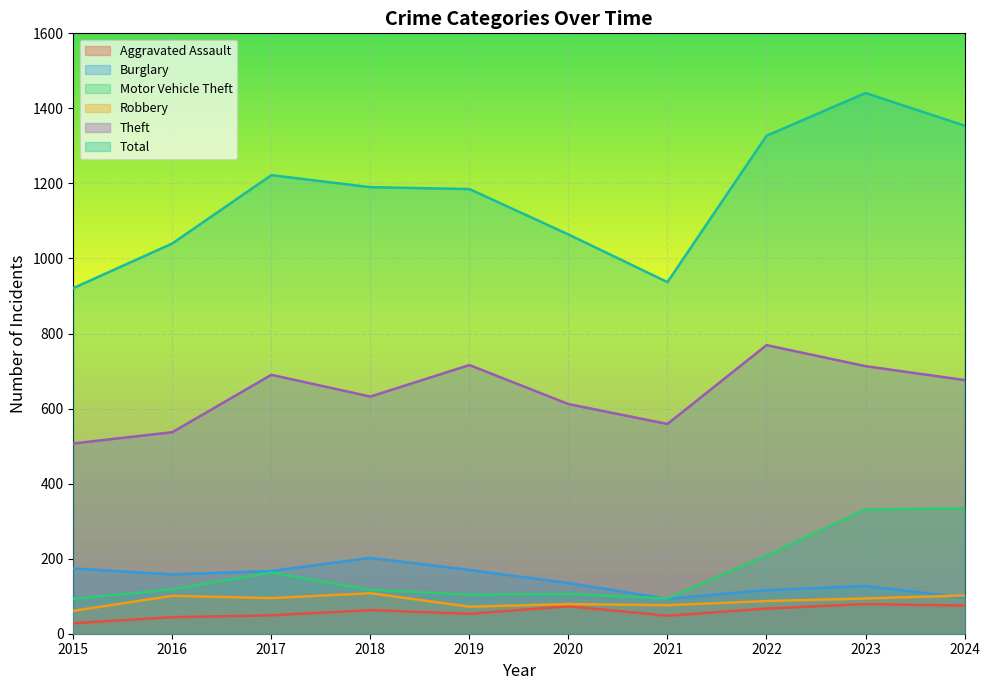

What is the difference between the Motor Vehicle Theft values at 2021 and 2016?

24